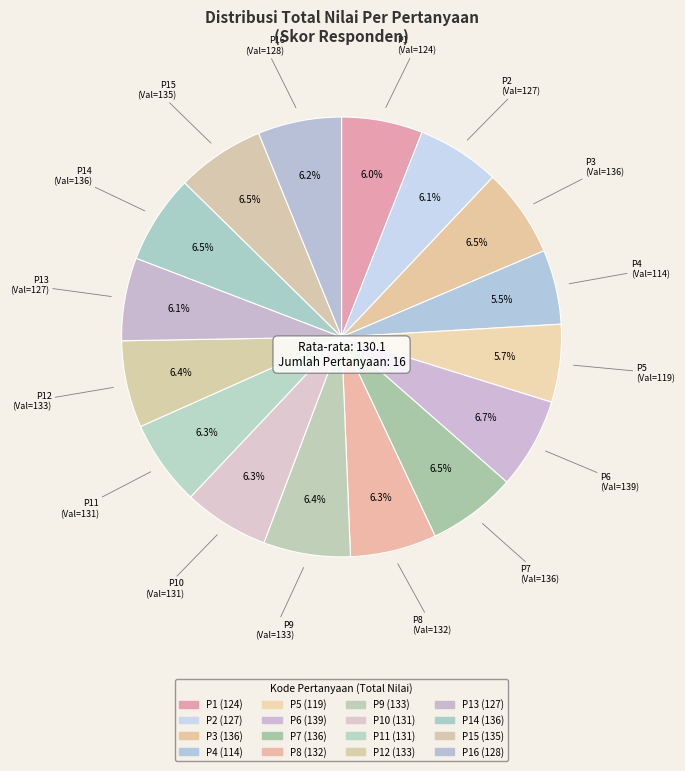

Which category has the smallest portion of the pie?

P4